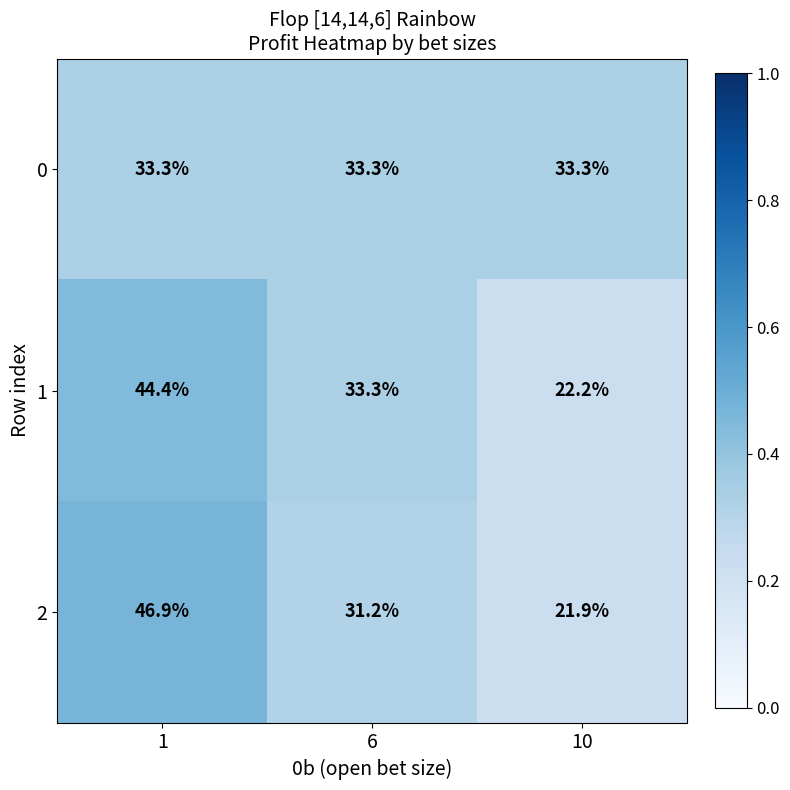

At 1, list the series in order from largest to smallest.

2, 1, 0